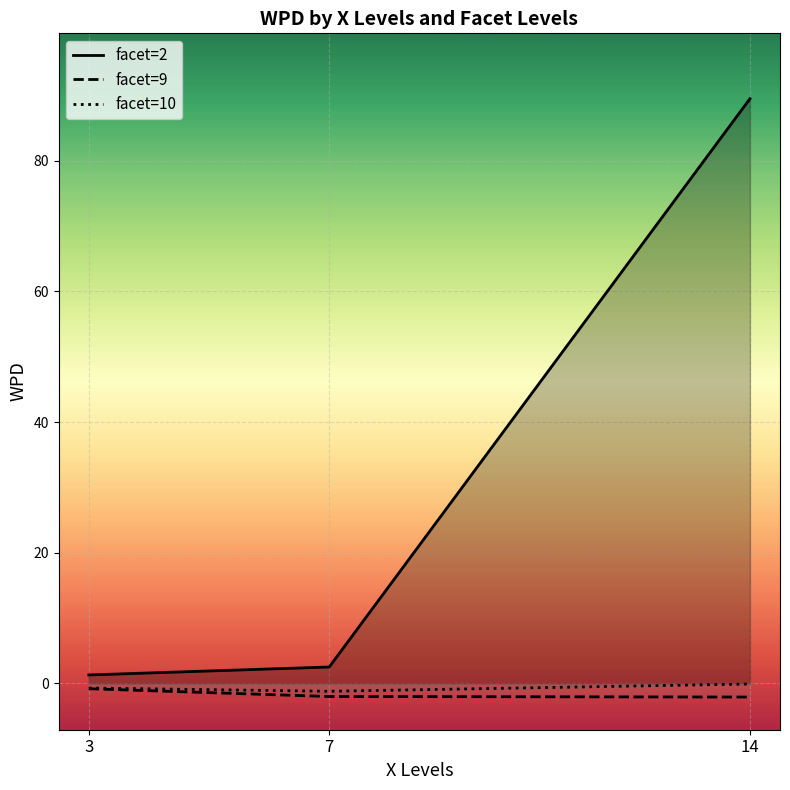

At how many categories does at least one series exceed 40?

1